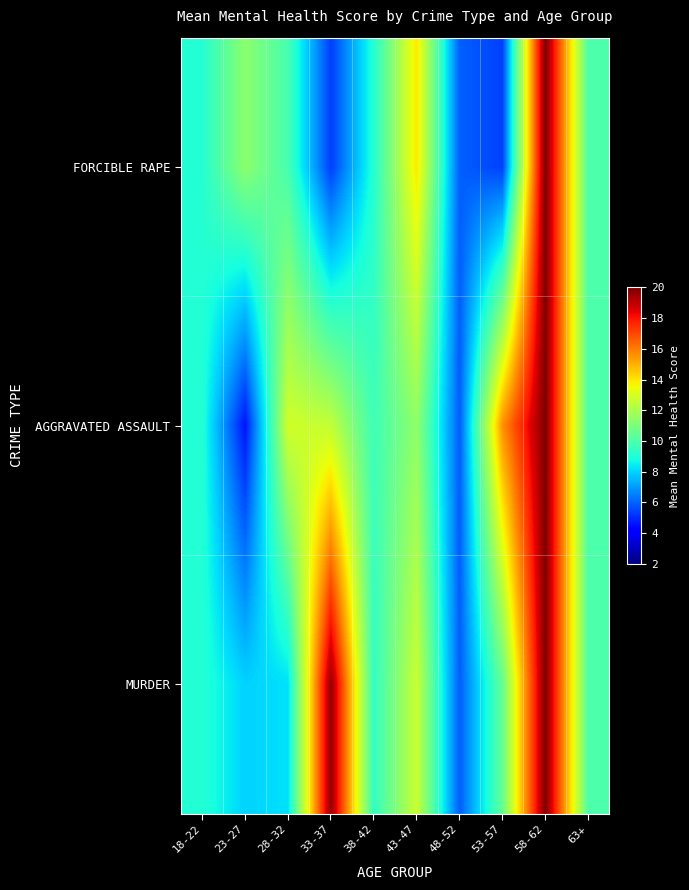

At how many categories does at least one series exceed 12?

5